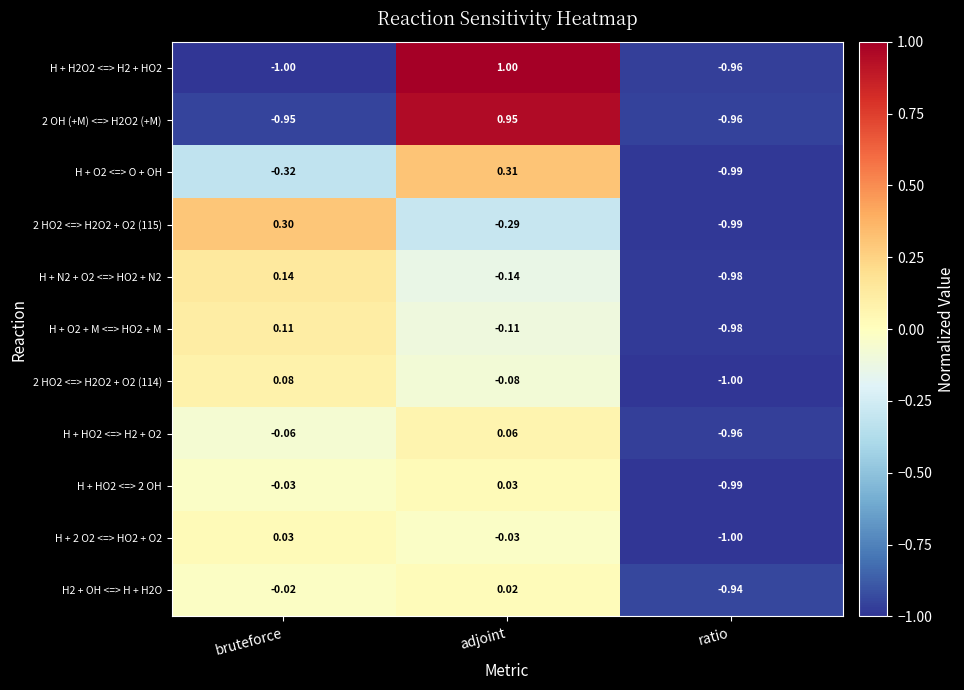

At which label does H + HO2 <=> 2 OH reach its peak?

adjoint